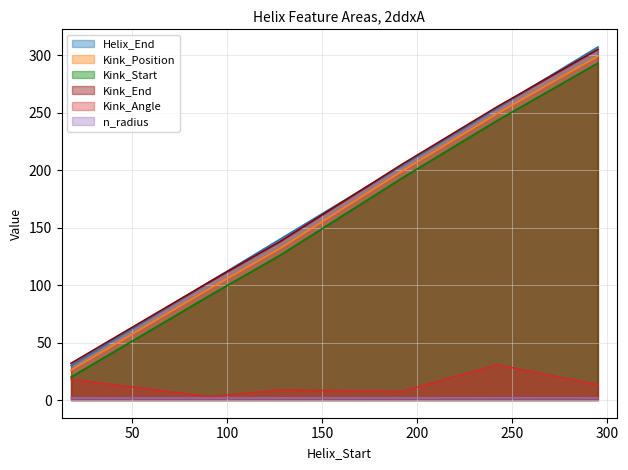

How many values in the Helix_End series exceed 204?

2